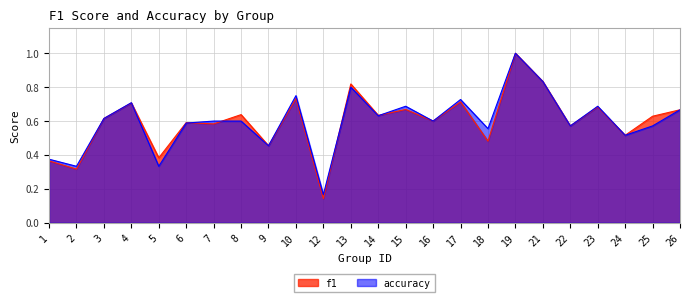

In f1, how many points are lower than both neighbors (excluding endpoints)?

10